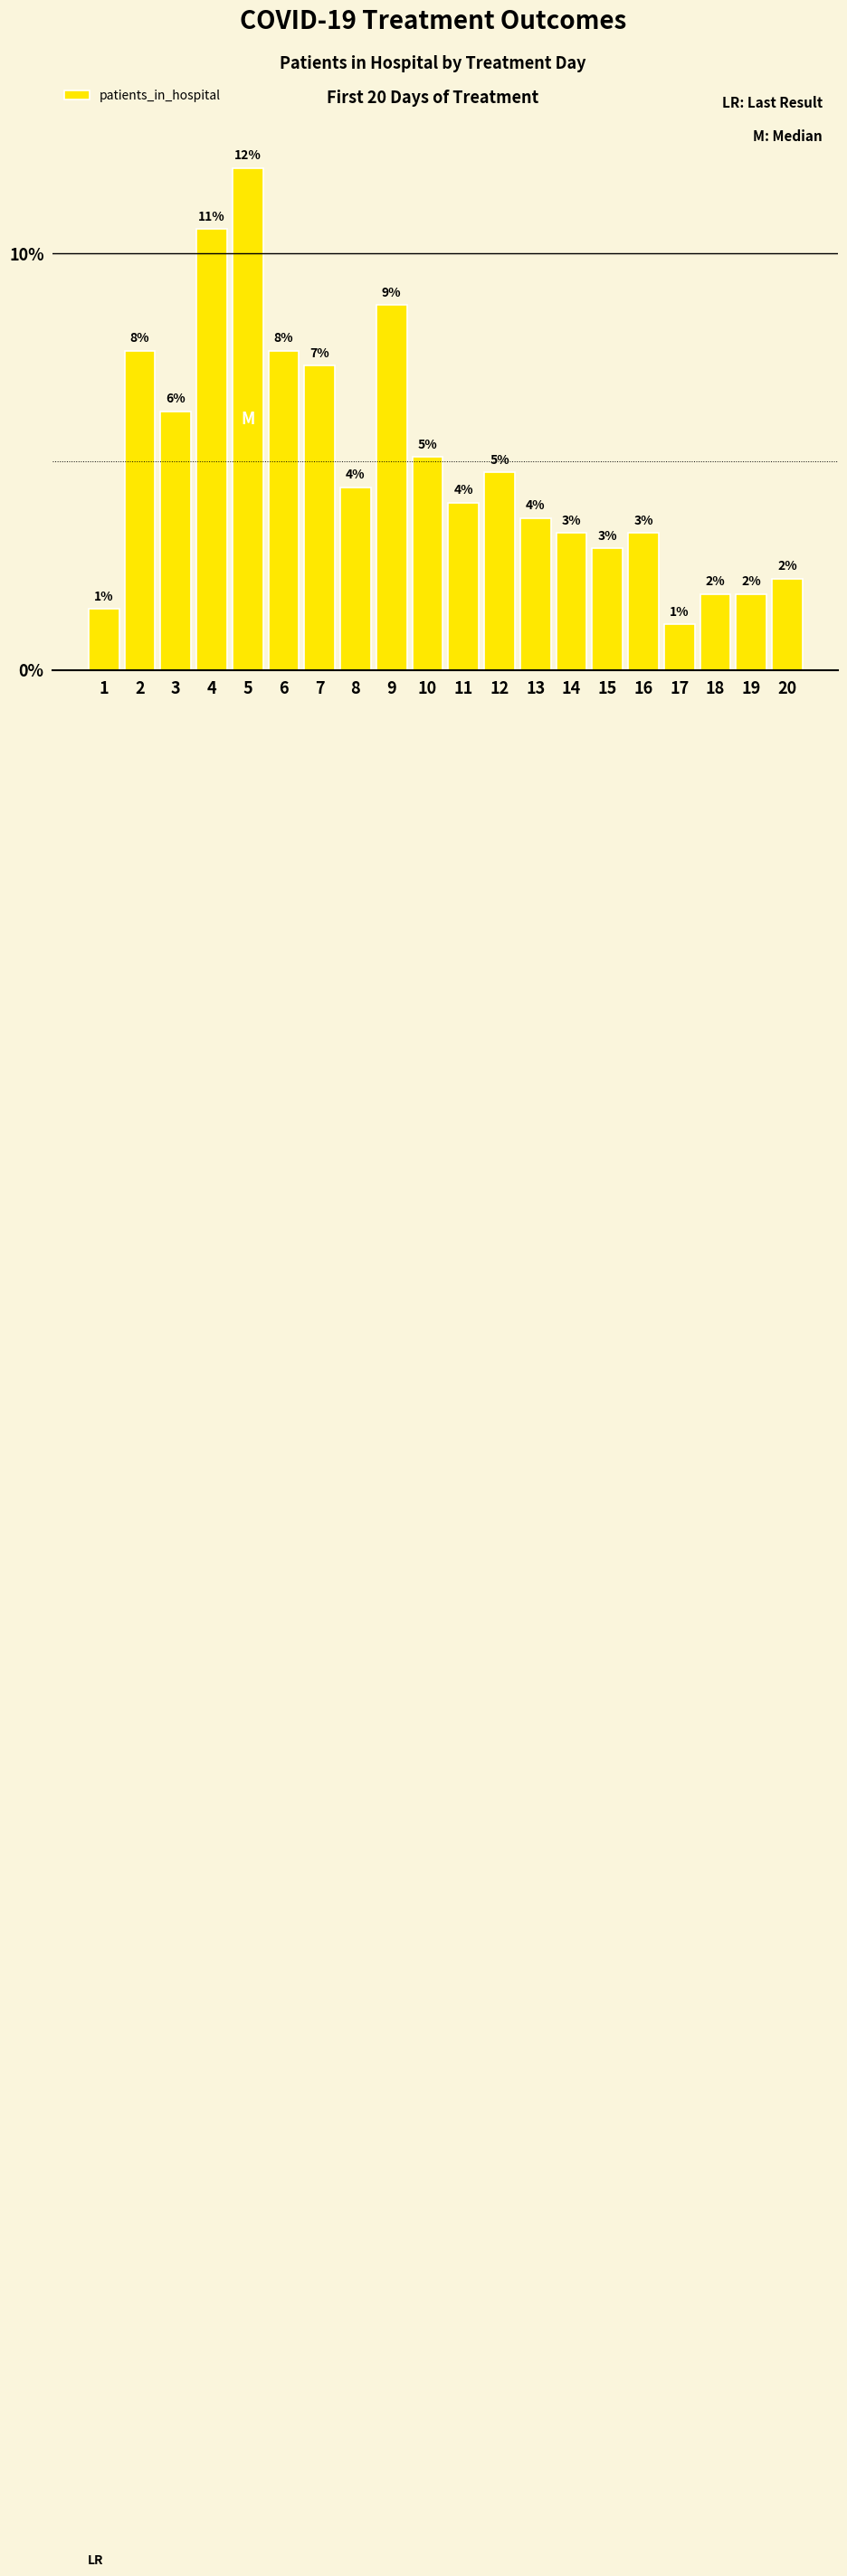

How many bars are there in total?

20